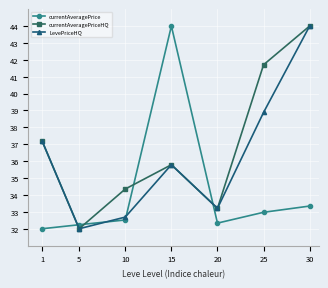

Between which two adjacent categories do currentAveragePrice and currentAveragePriceHQ first intersect?

1 and 5